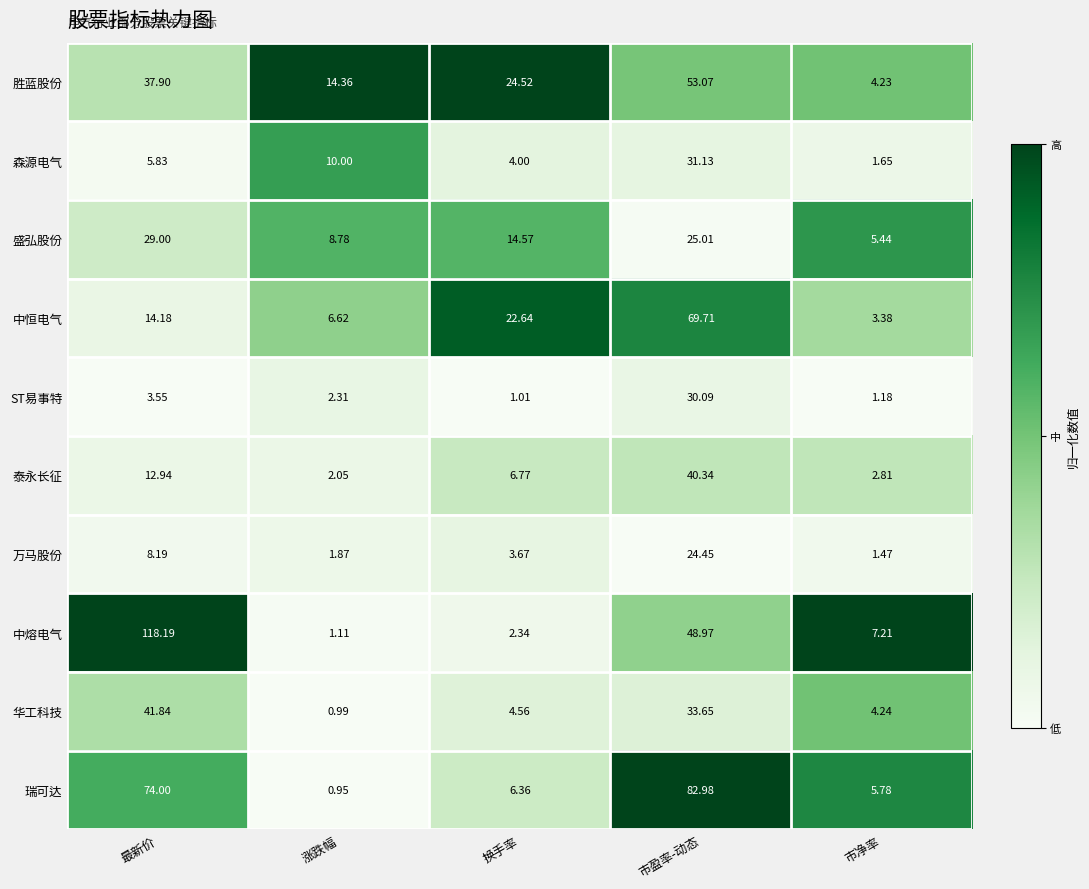

Which series has the largest total across all categories?

中熔电气